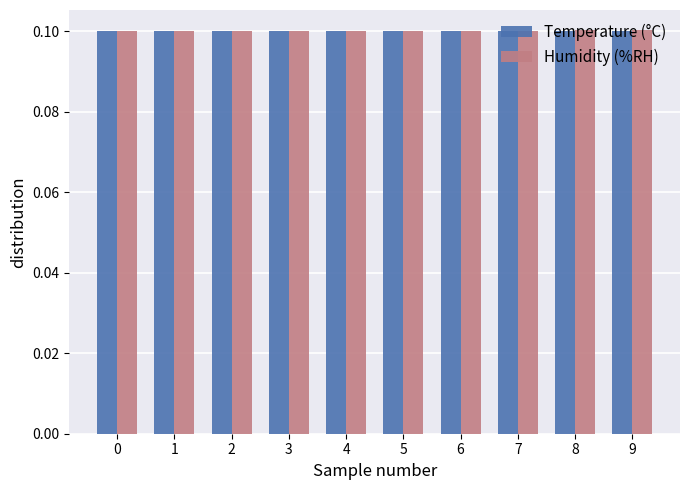

At how many categories does at least one series exceed 0?

10